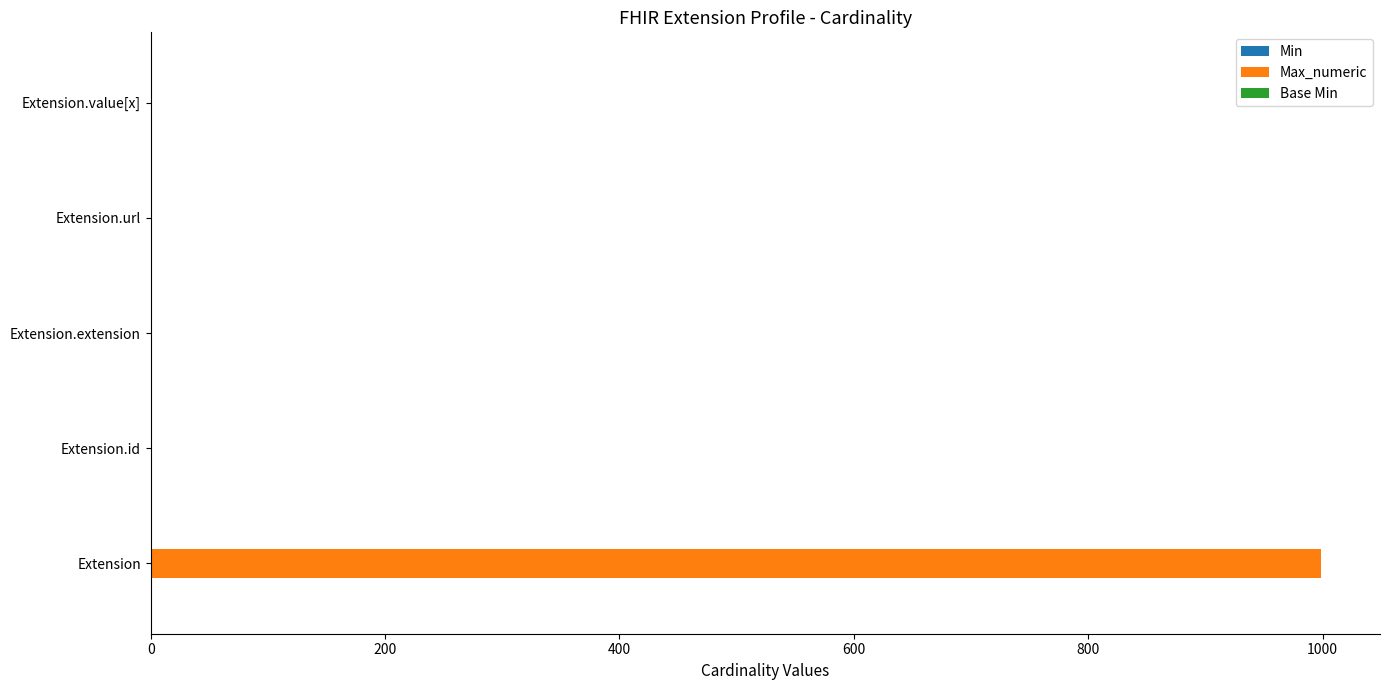

Which series changed the most between Extension and Extension.id?

Max_numeric